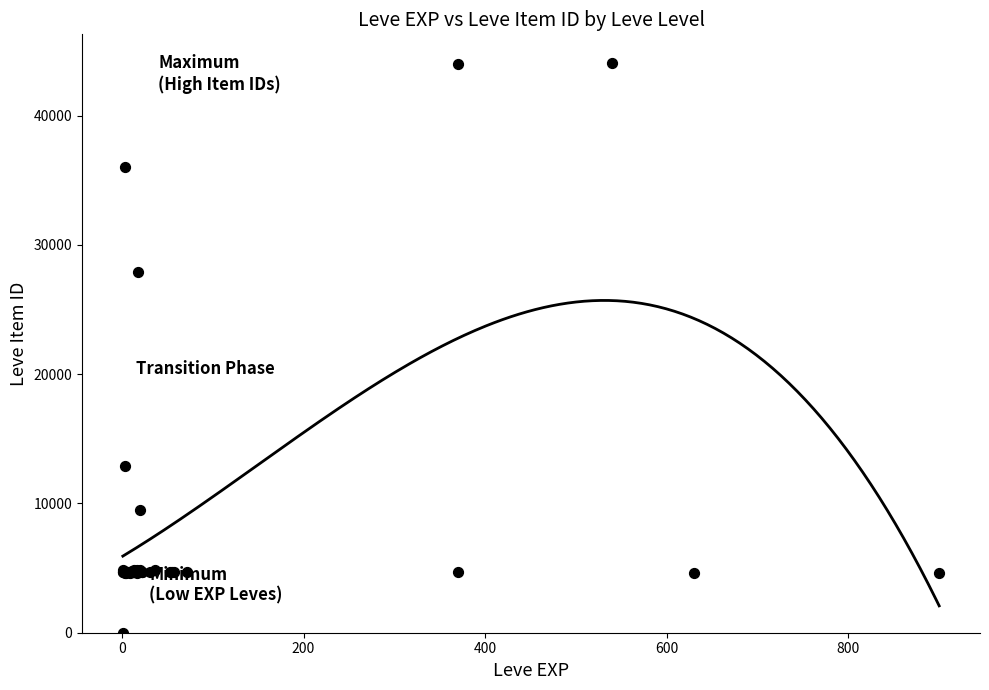

What Y value in the scatter plot is closest to 22050?

27884